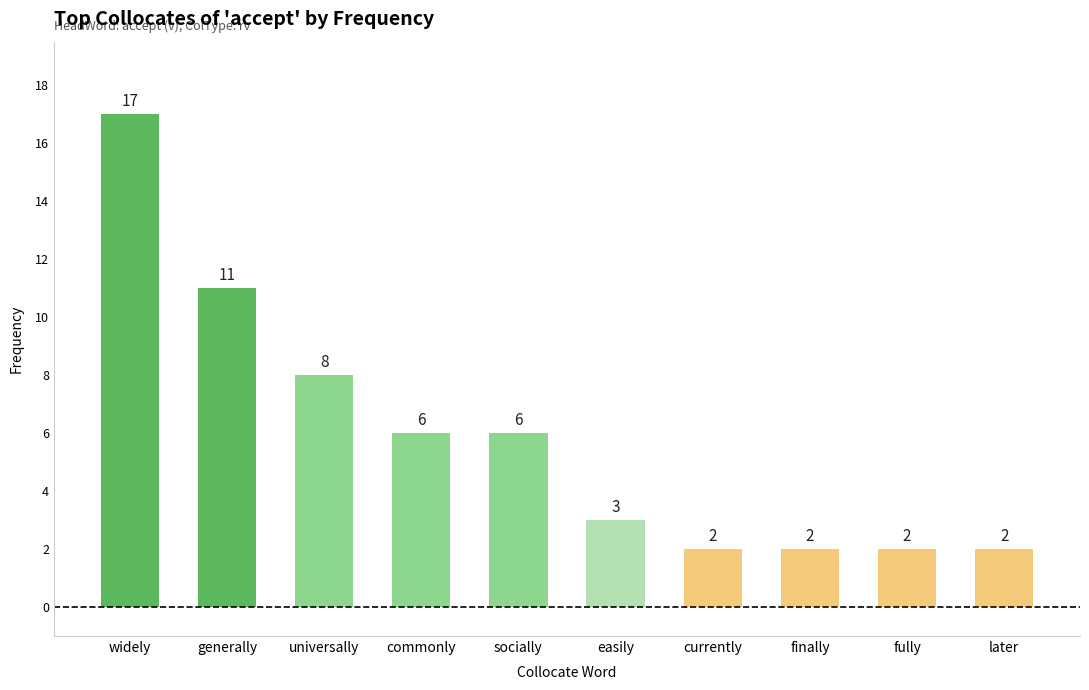

Where does the data first go above 6?

widely